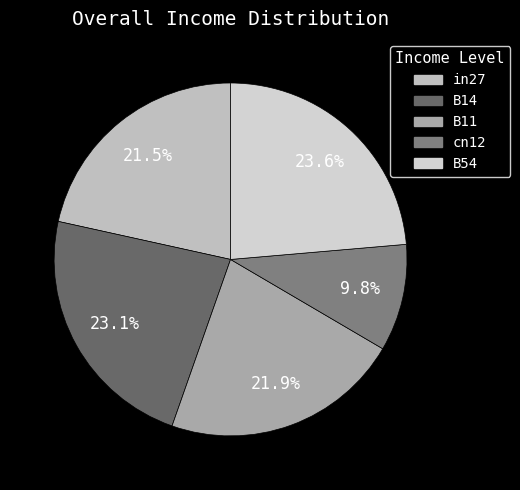

How much of the chart is everything except in27?

78.5%